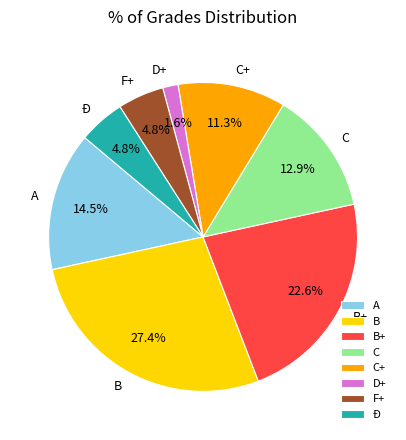

To the nearest percent, what is the average slice percentage?

12%